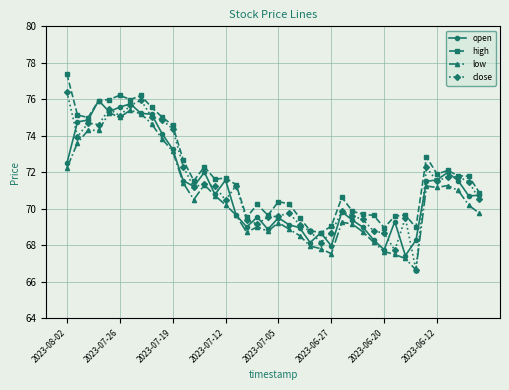

Which series has the widest spread of values?

close